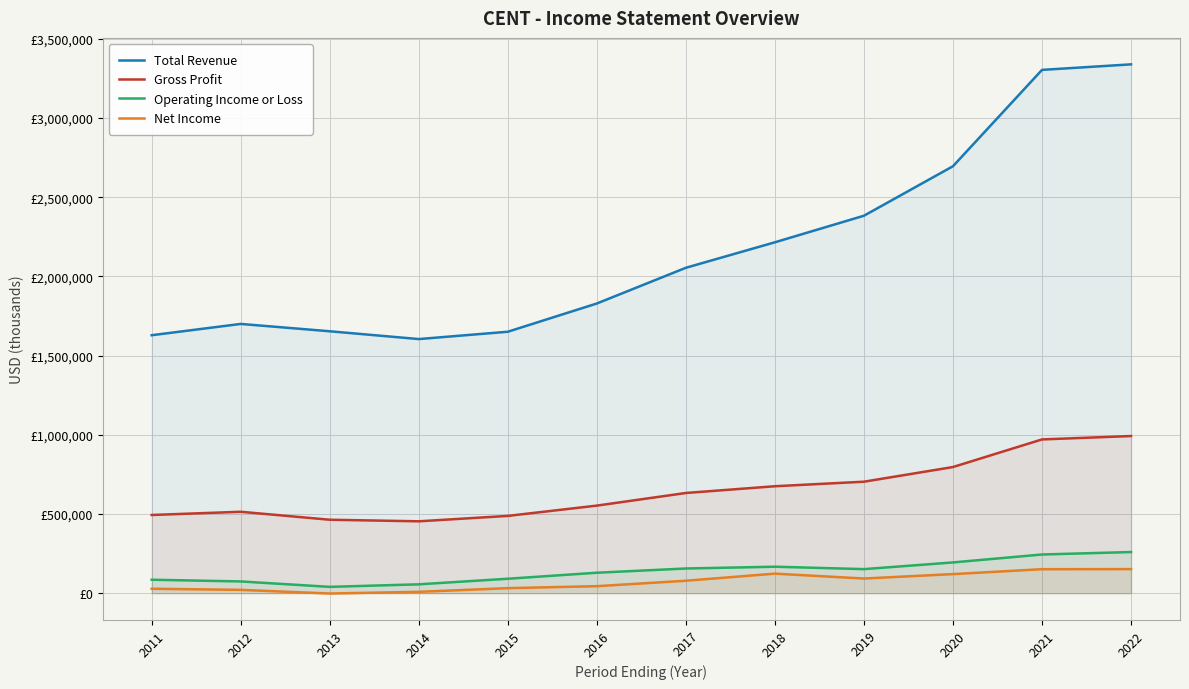

Where is the first local maximum for Total Revenue?

2012